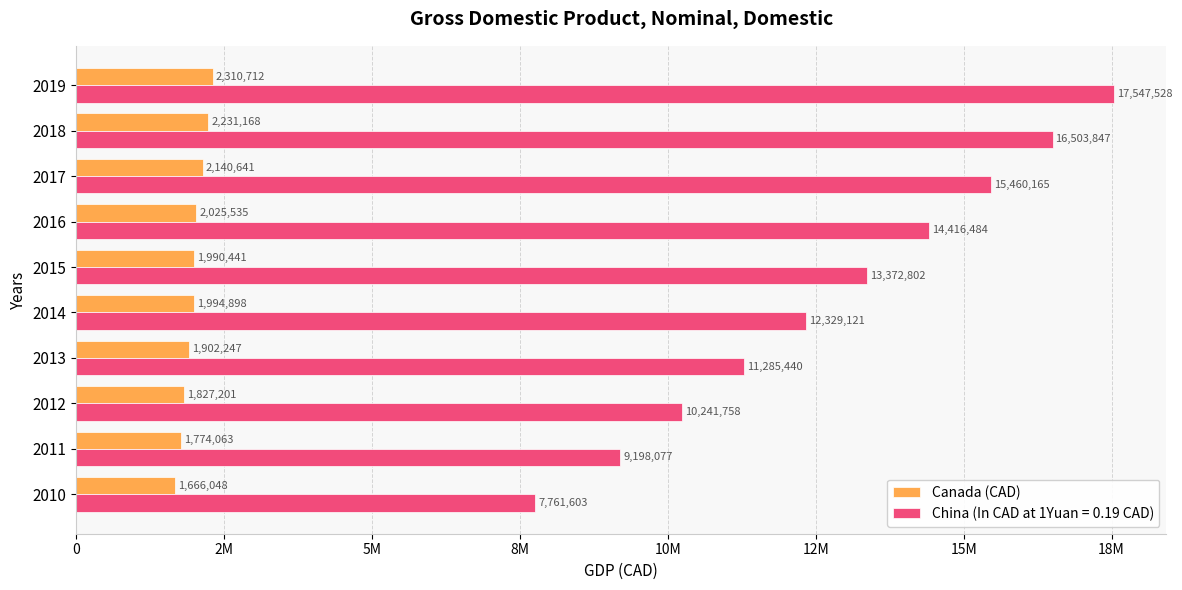

What are all the series names shown in the legend?

Canada (CAD), China (In CAD at 1Yuan = 0.19 CAD)